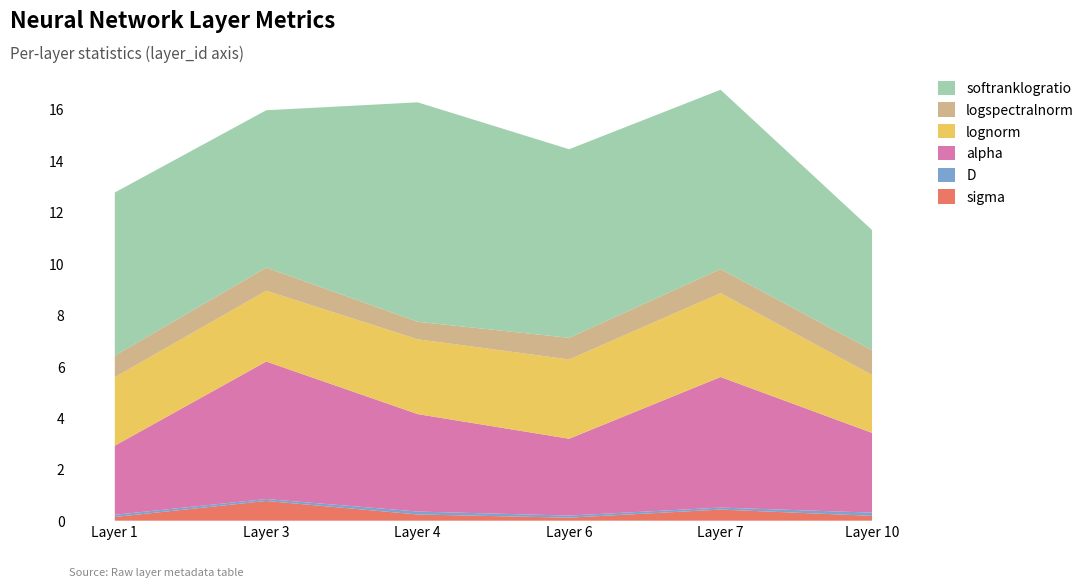

Reading left to right, list all the values displayed in this chart.

sigma: 0.1	0.8	0.2	0.1	0.4	0.2
D: 0.1	0.1	0.1	0.1	0.1	0.1
alpha: 2.7	5.3	3.8	3.0	5.1	3.1
lognorm: 2.7	2.8	2.9	3.1	3.3	2.3
logspectralnorm: 0.8	0.9	0.7	0.8	0.9	1.0
softranklogratio: 6.3	6.1	8.5	7.3	7.0	4.7